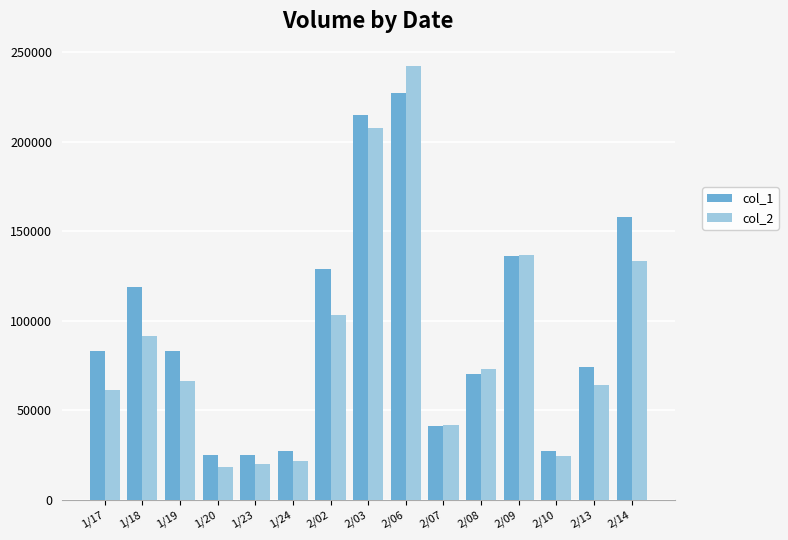

At which label is col_1 closest to 126000?

2/02